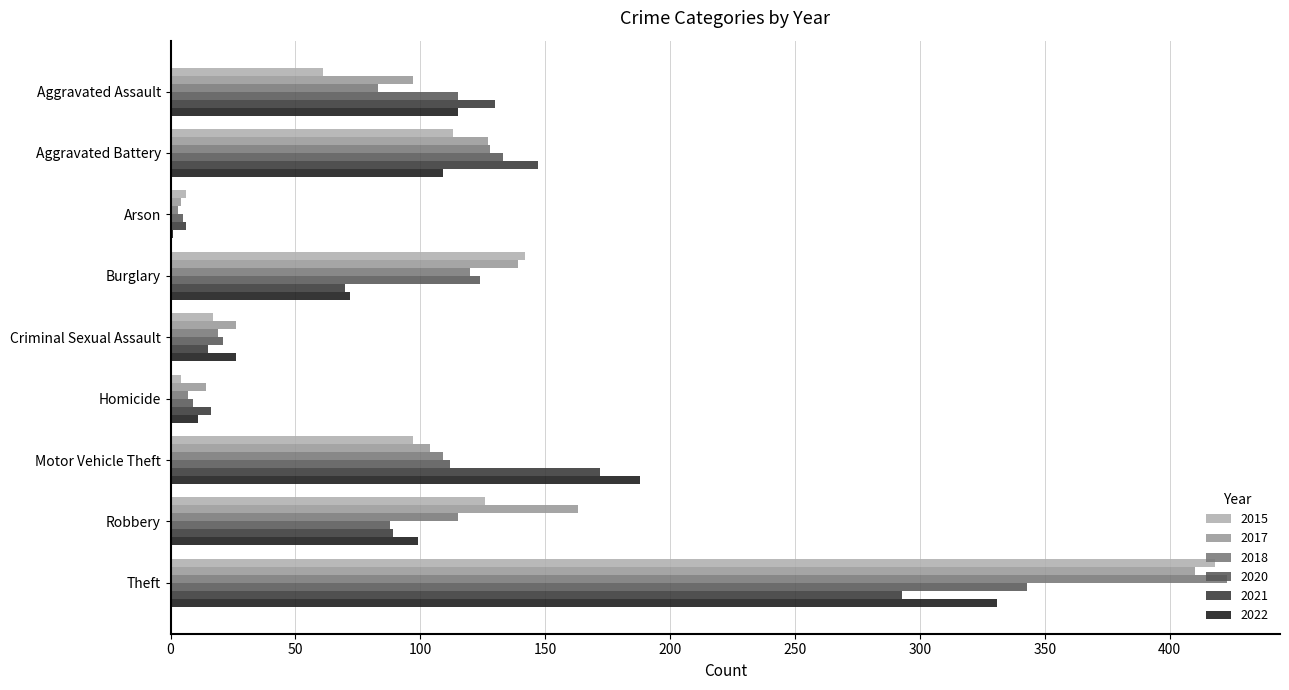

What is the sum of all 2017 values?

1084